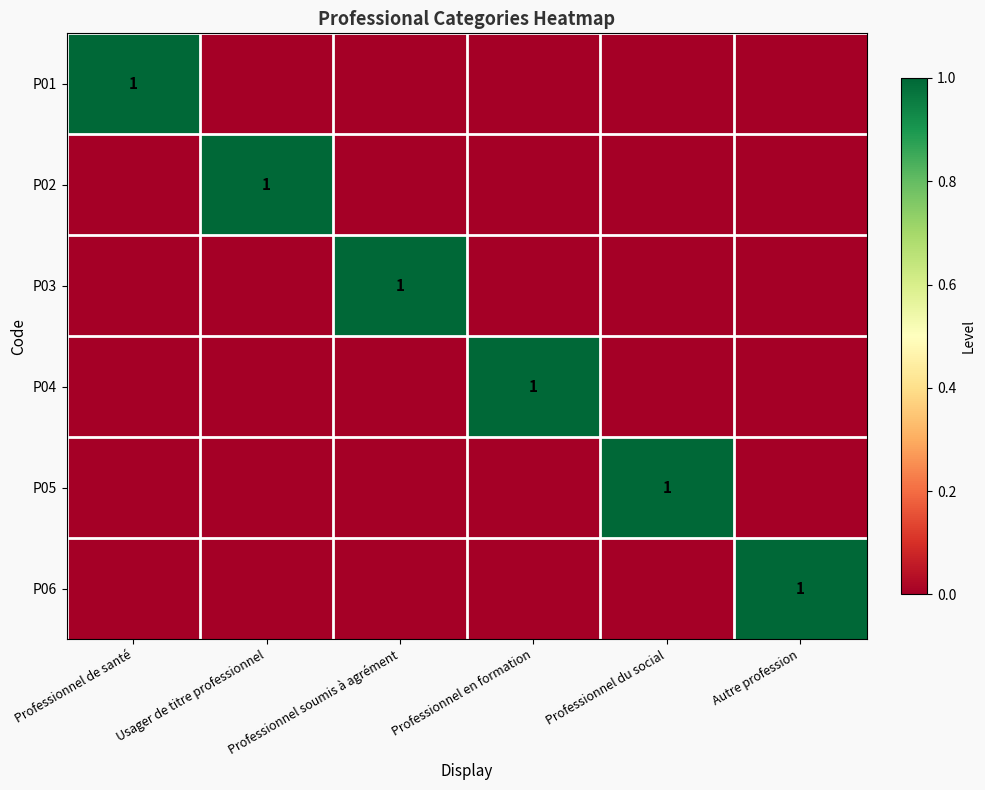

True or false: P01 has a value of 1 at Professionnel de santé.

True